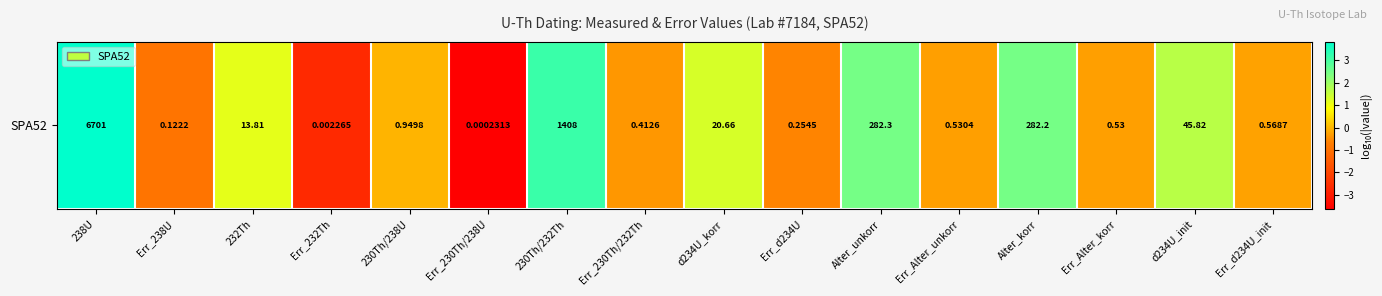

What is the greatest value displayed?

3.8